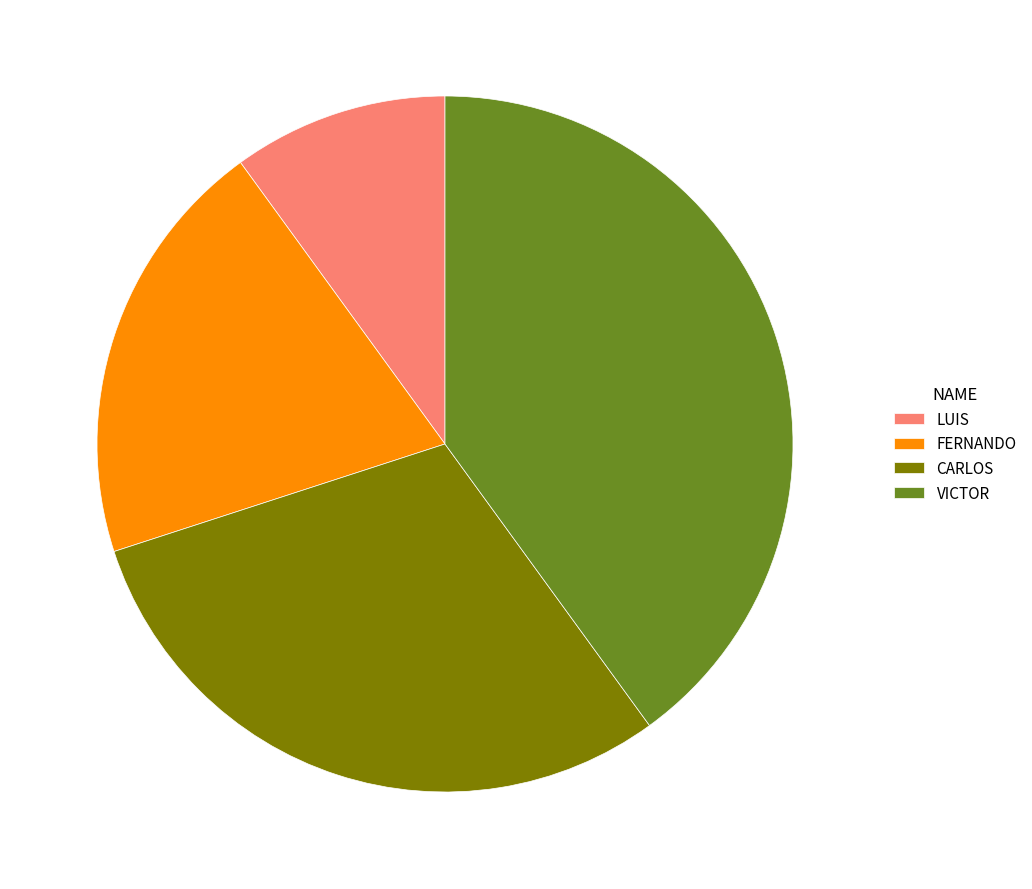

How many segments does this pie chart have?

4